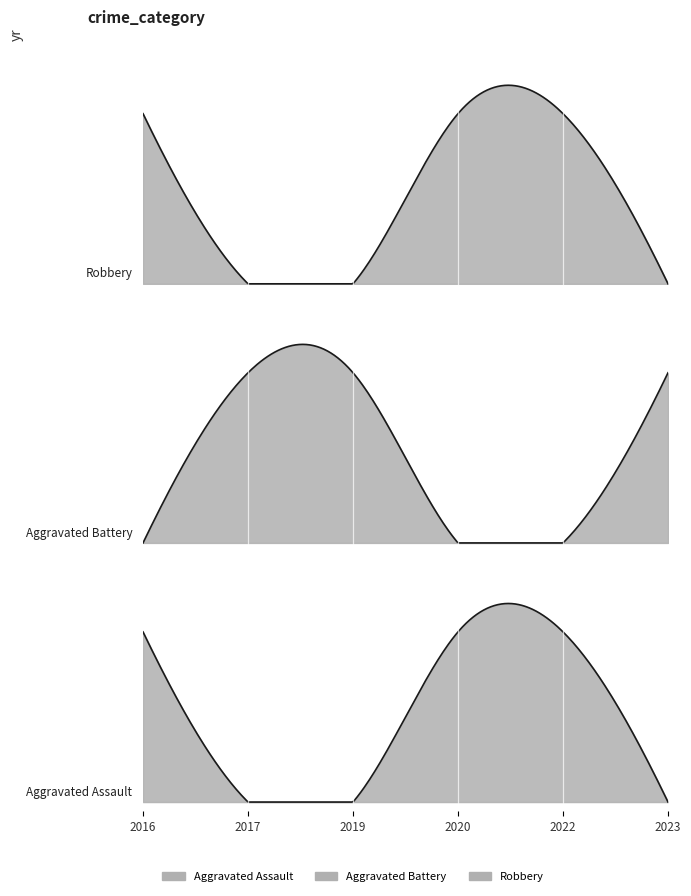

At how many categories does at least one series exceed 0?

6